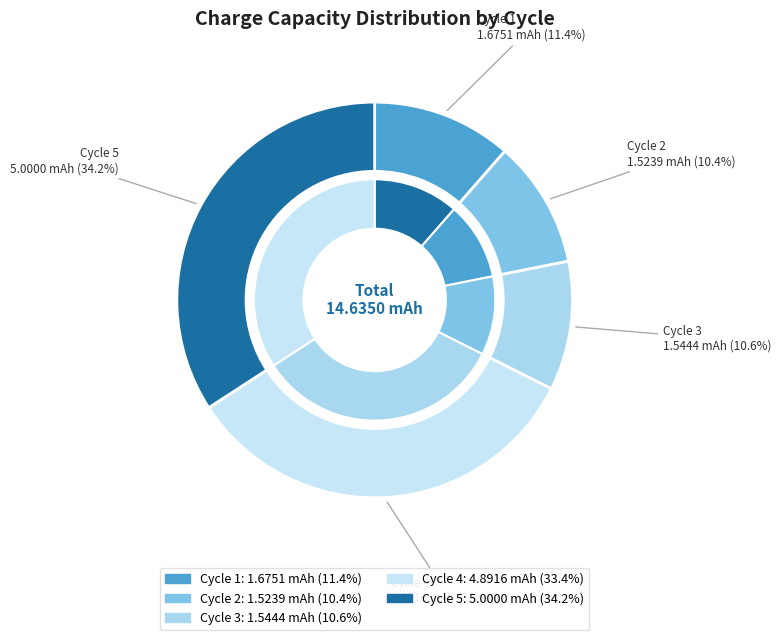

To the nearest percent, what is the average slice percentage?

20%